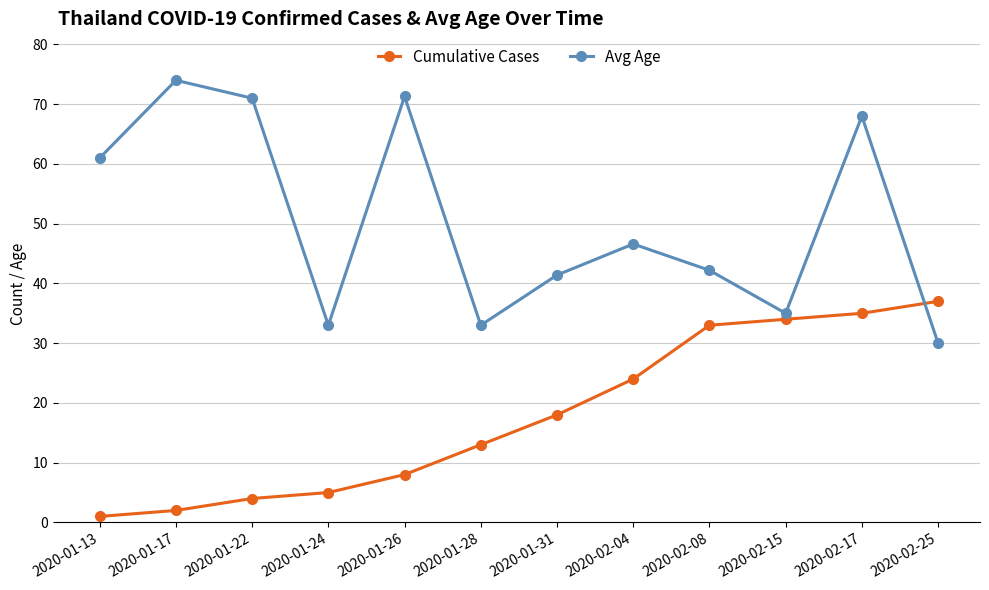

Where is Avg Age nearest to the value 52?

2020-02-04